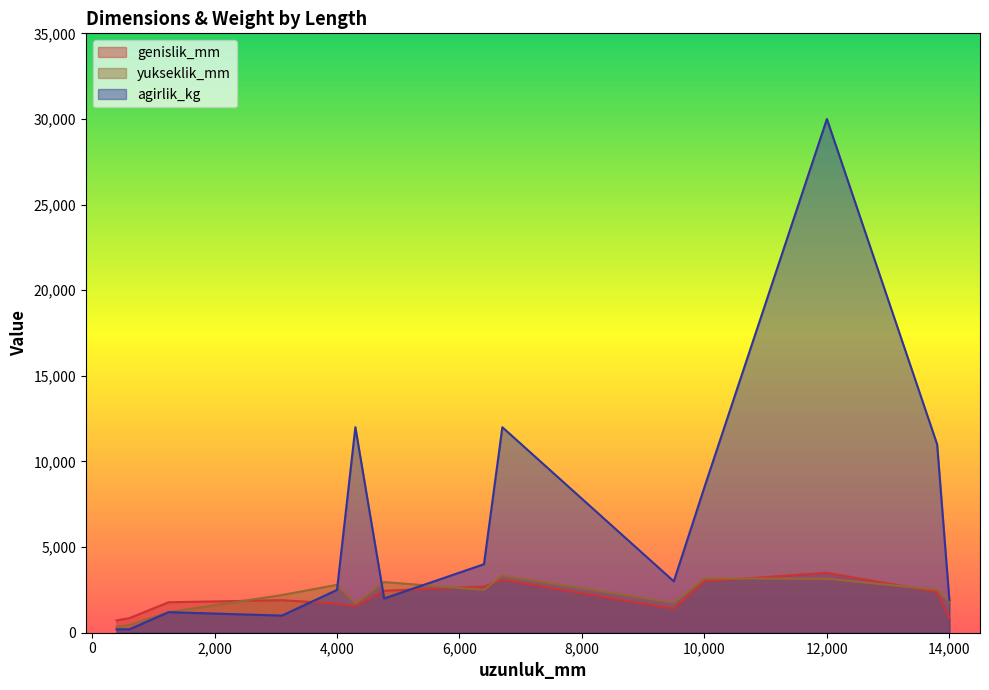

Which series has the widest spread of values?

agirlik_kg